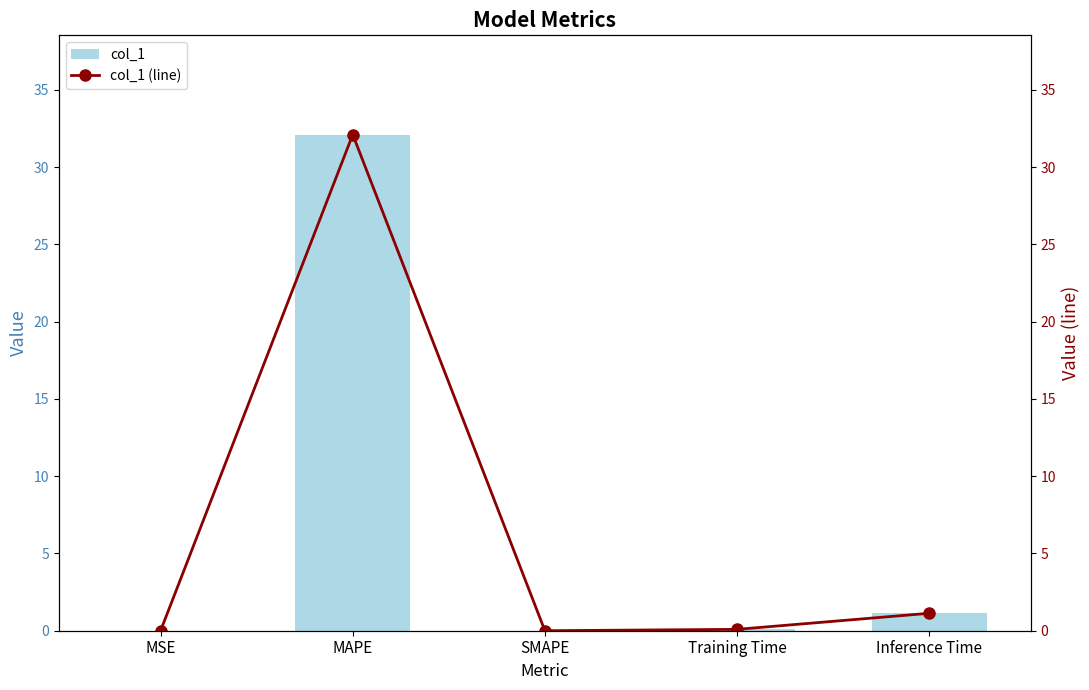

How many series are shown in this chart?

2